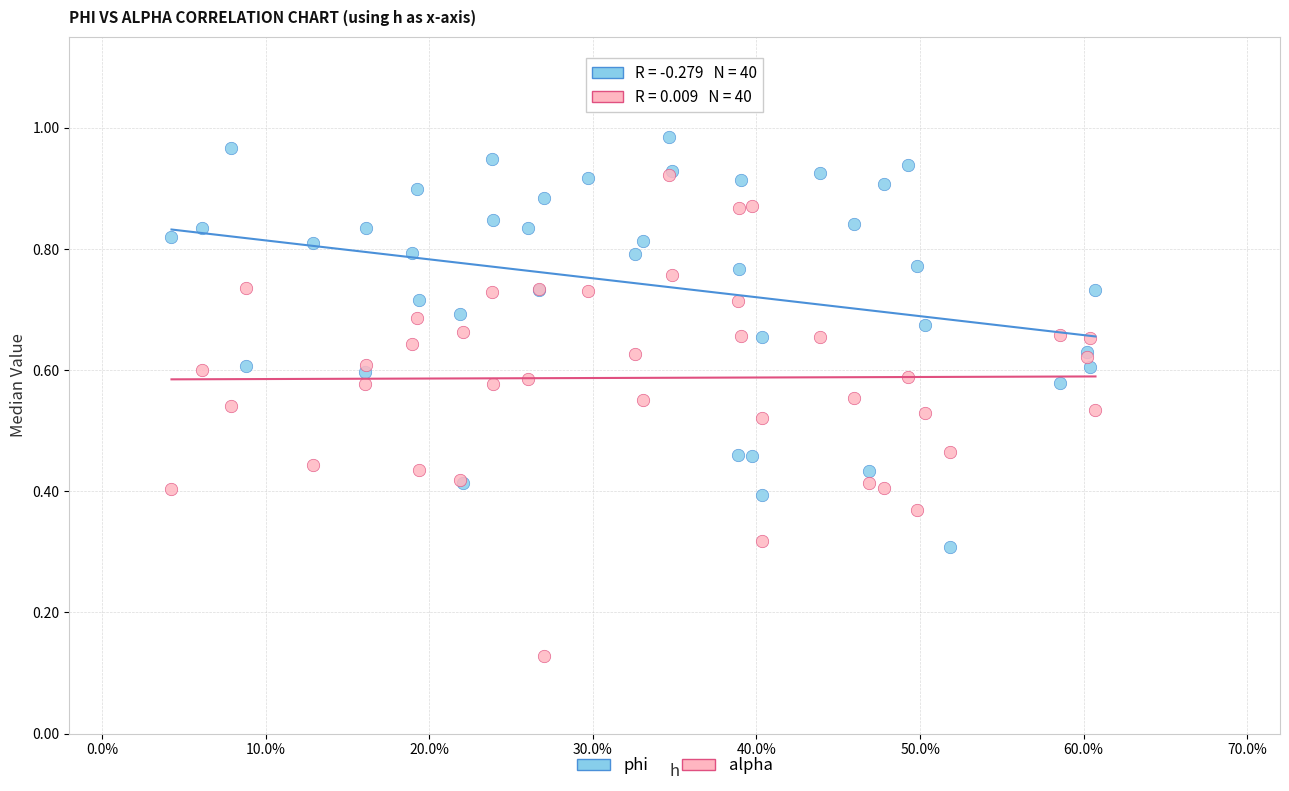

What are all the series names shown in the legend?

phi, alpha